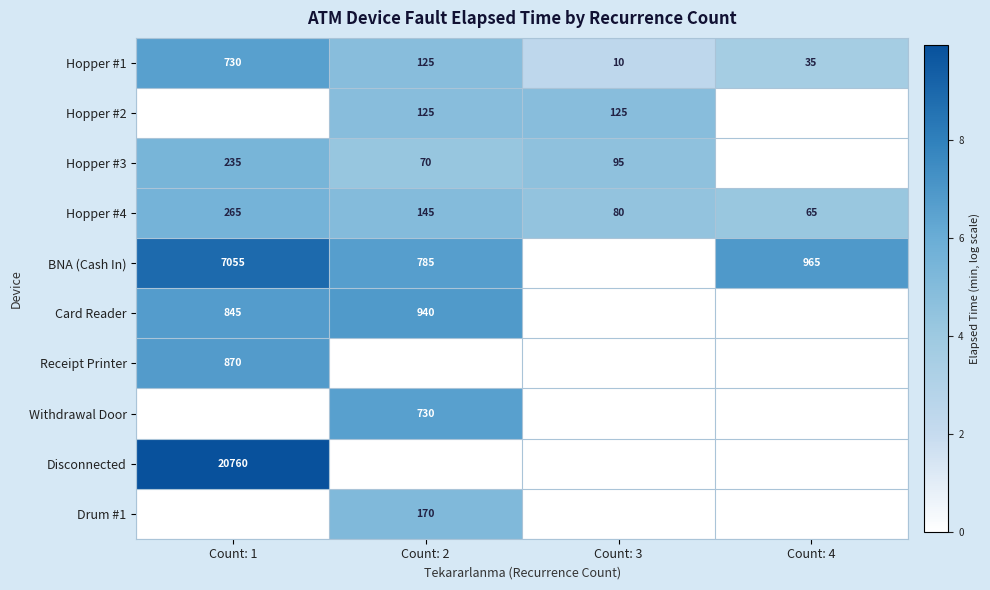

What is the difference between the Hopper #1 values at Count: 2 and Count: 4?

90